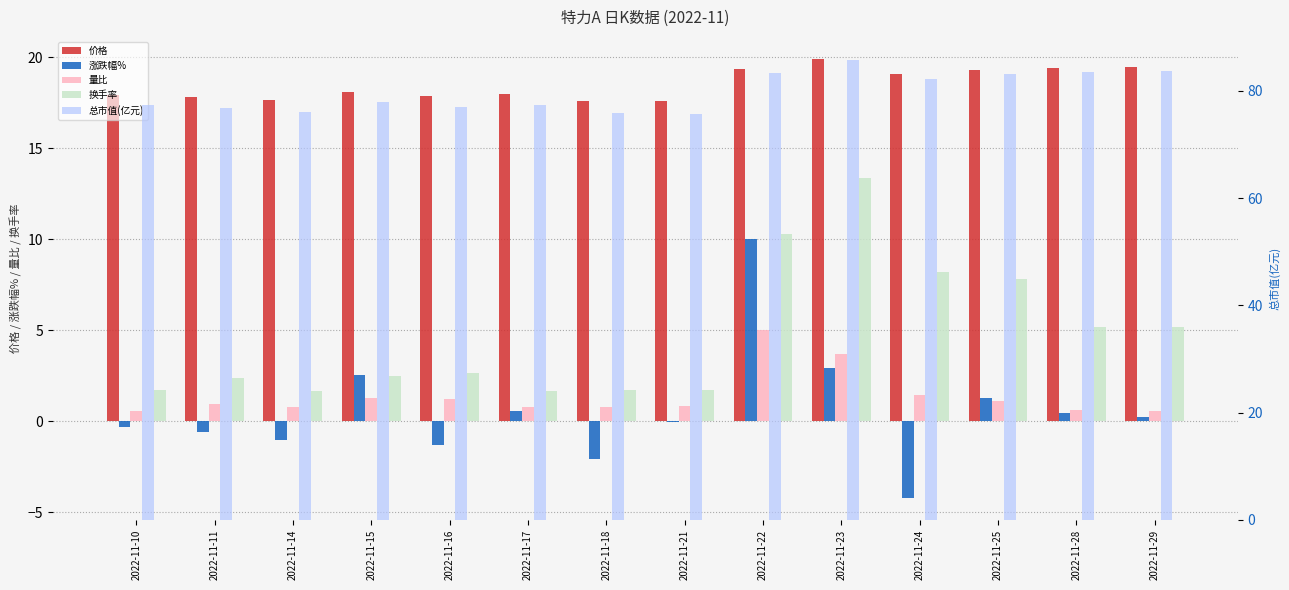

What is the value of the 价格 bar at the 9th from the left?

19.3